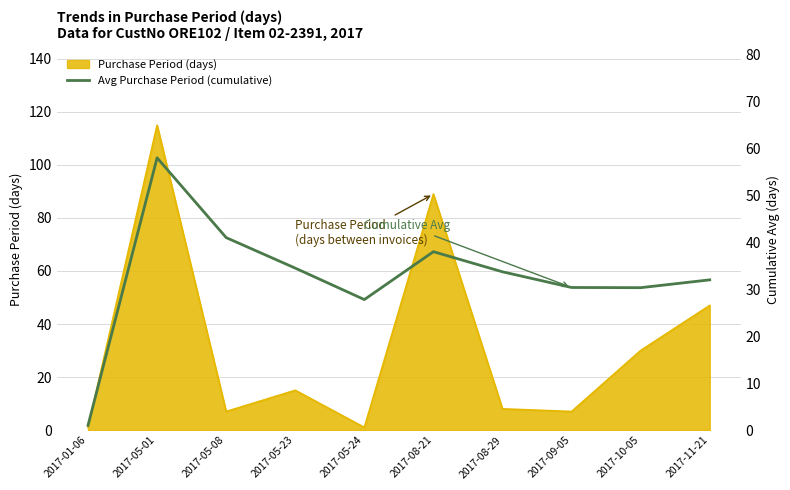

The value at 2017-05-23 is 61.3. True or false?

False